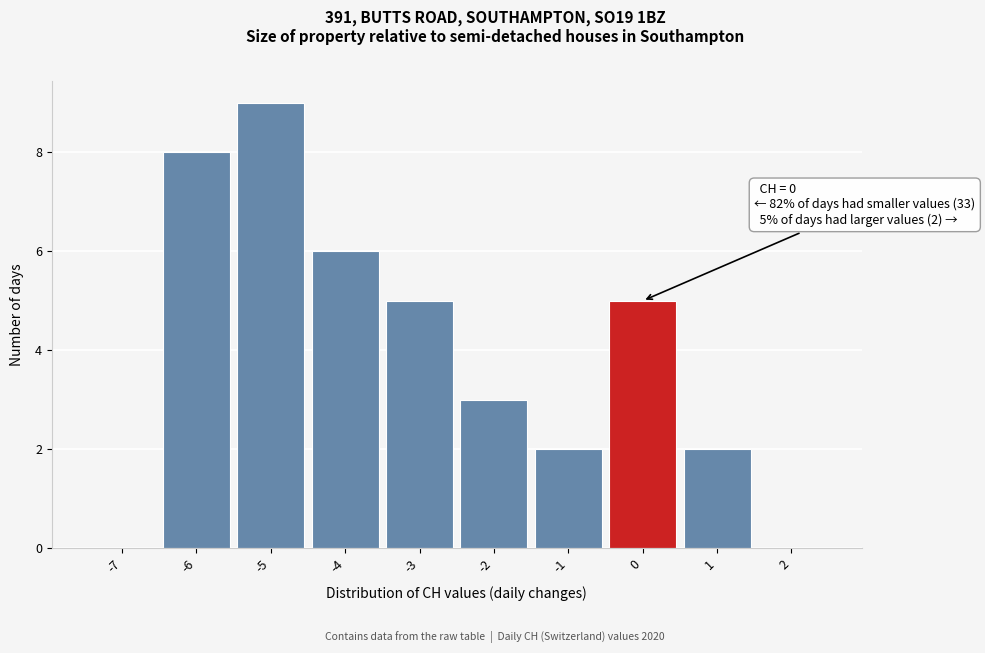

Over which range of the x-axis is the bar tallest?

-5.5 to -4.5